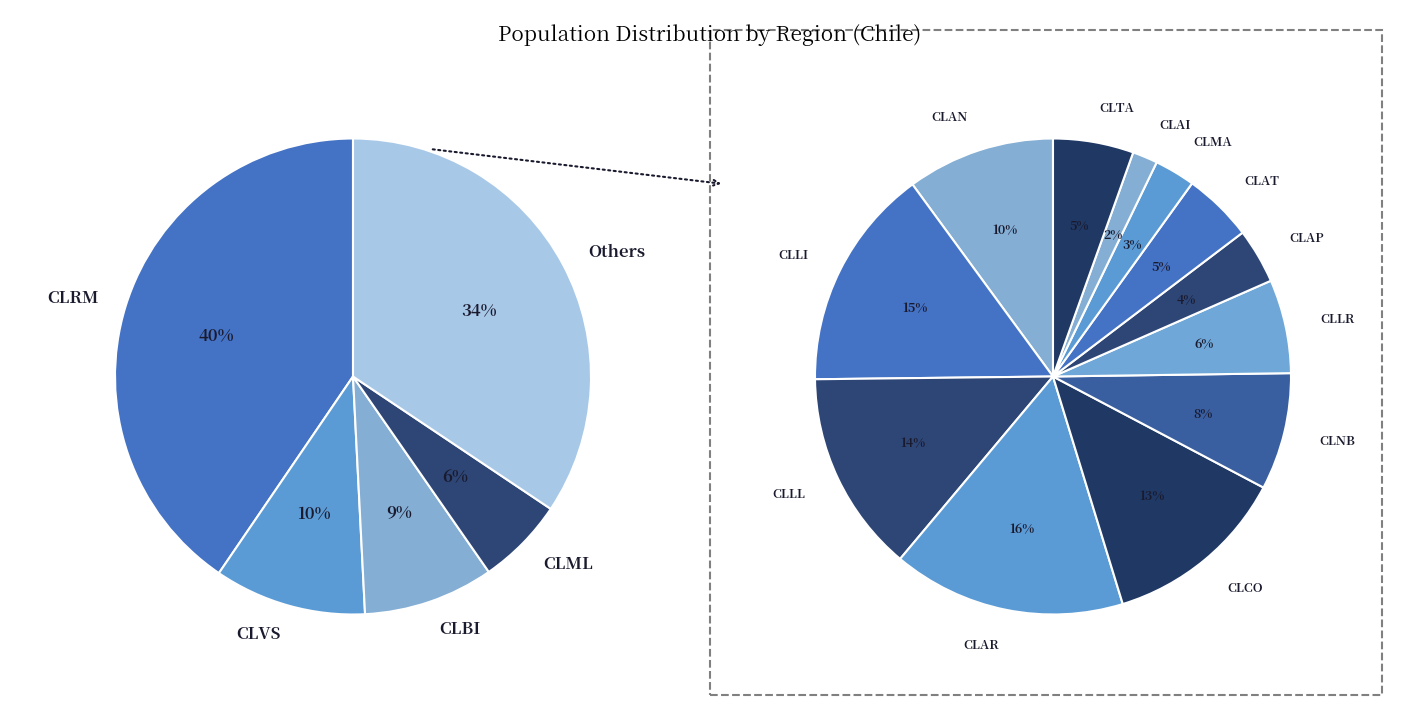

How much of the chart is everything except CLLR?

97.8%